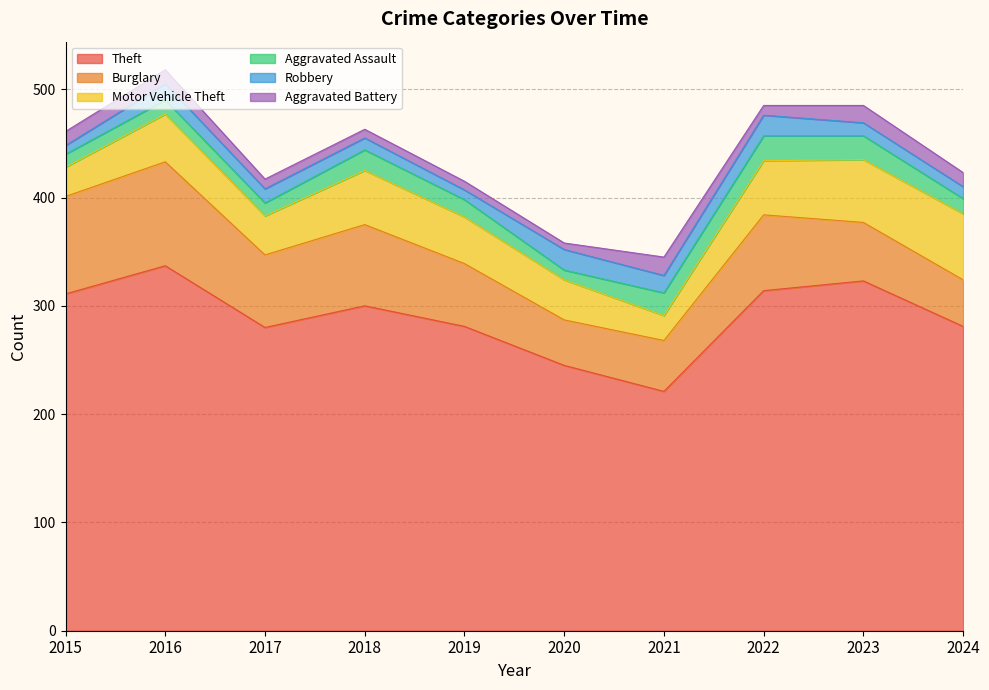

Which category has the lowest value in the Theft series?

2021